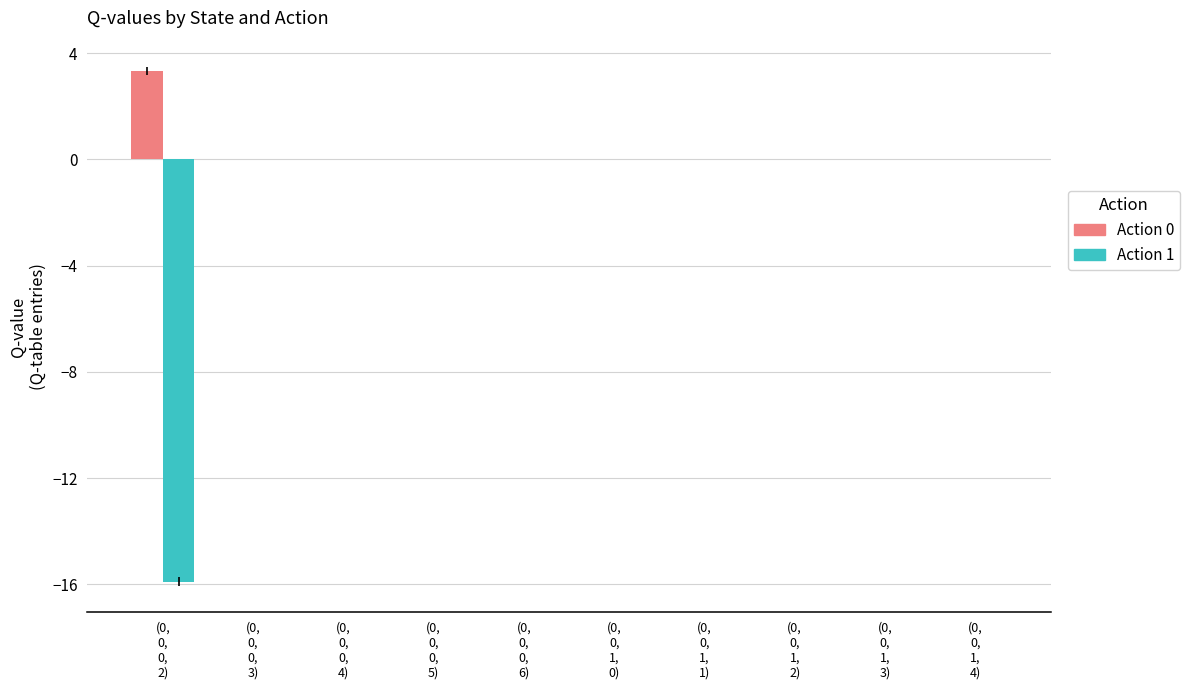

Which series has the largest total across all categories?

Action 0